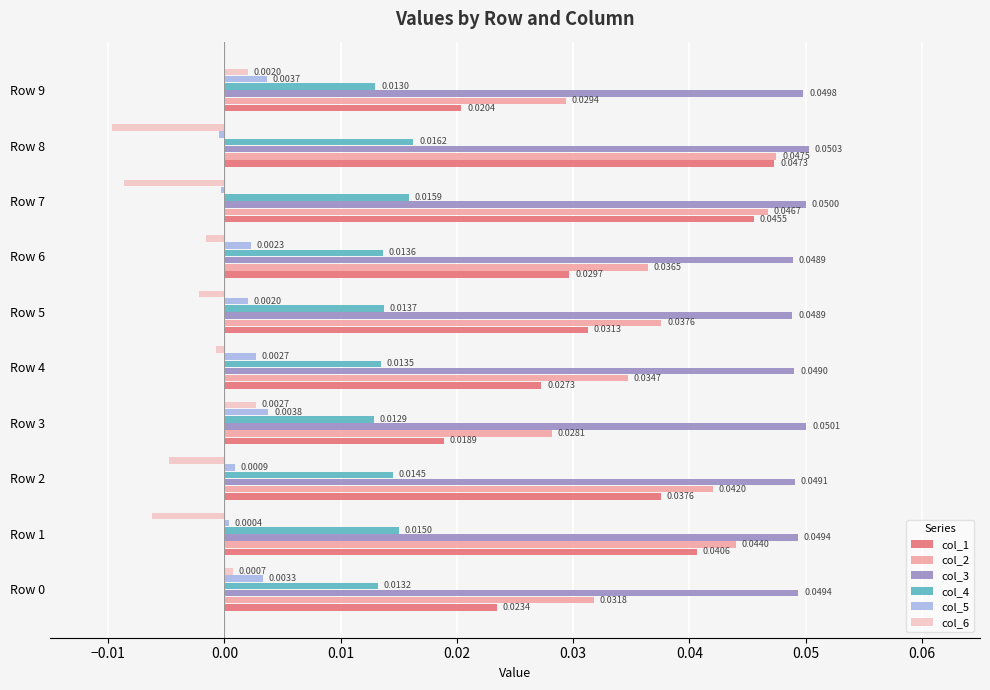

Which series changed the most between Row 0 and Row 3?

col_1